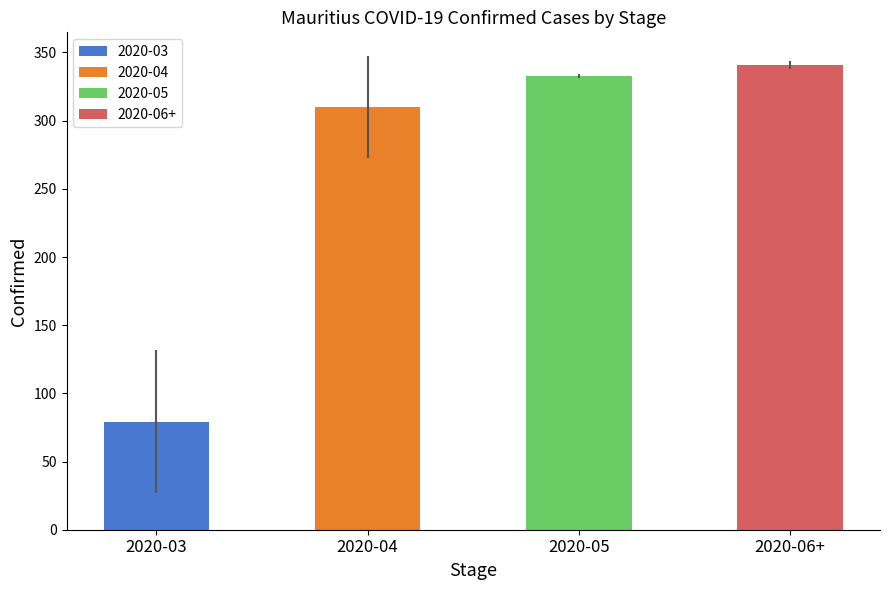

Is it true that the value at 2020-03 is 79.3?

True